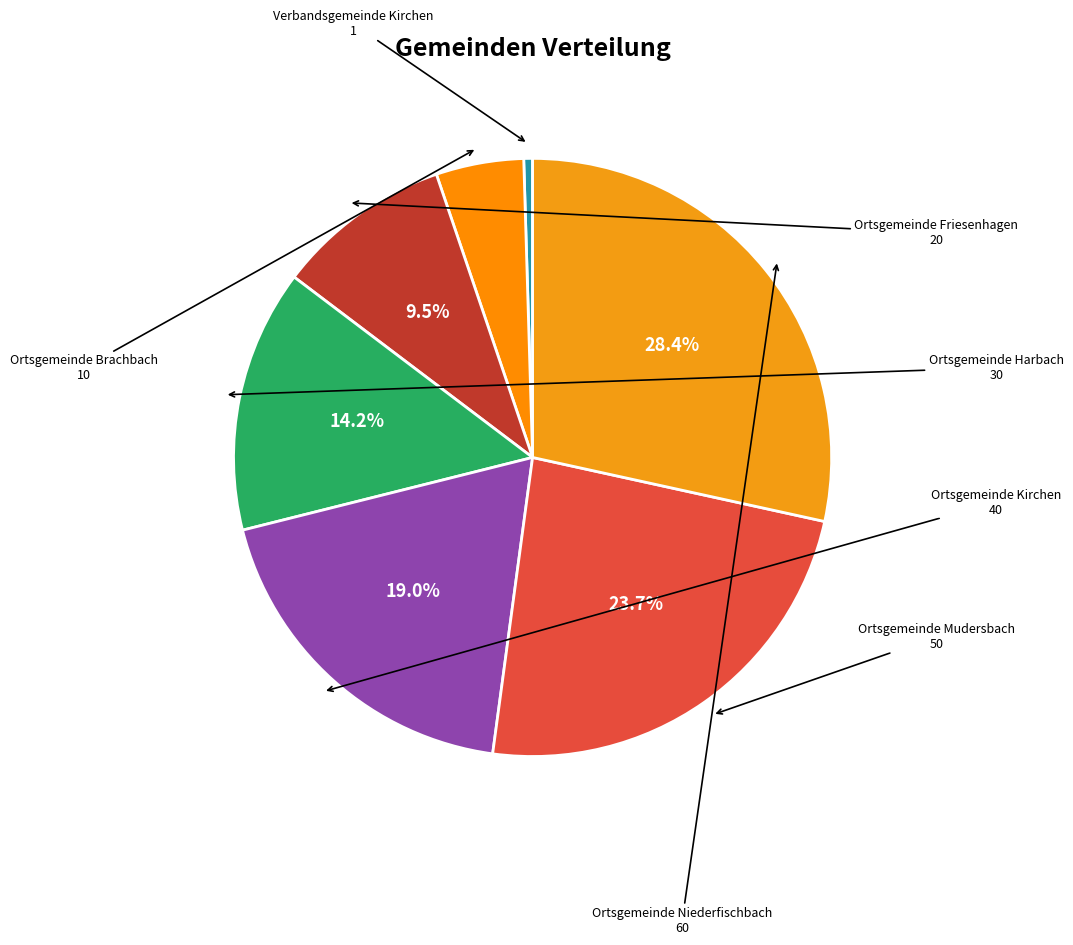

How many segments does this pie chart have?

7